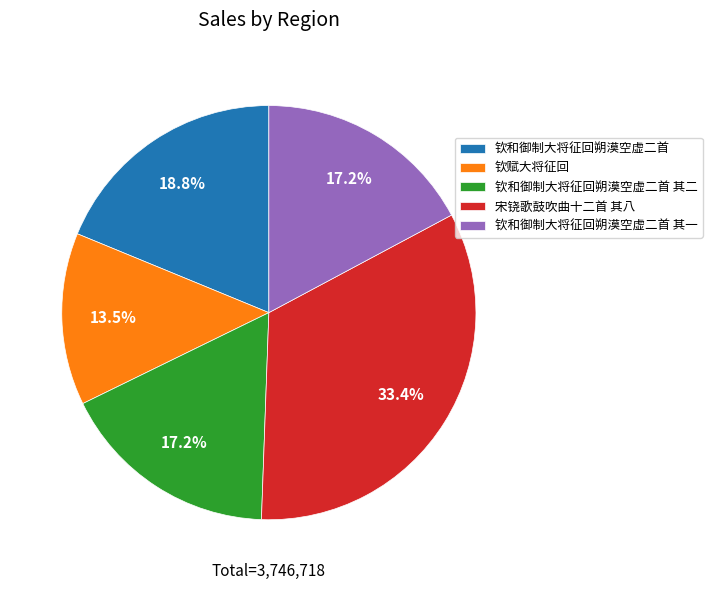

Count the number of slices in the pie.

5